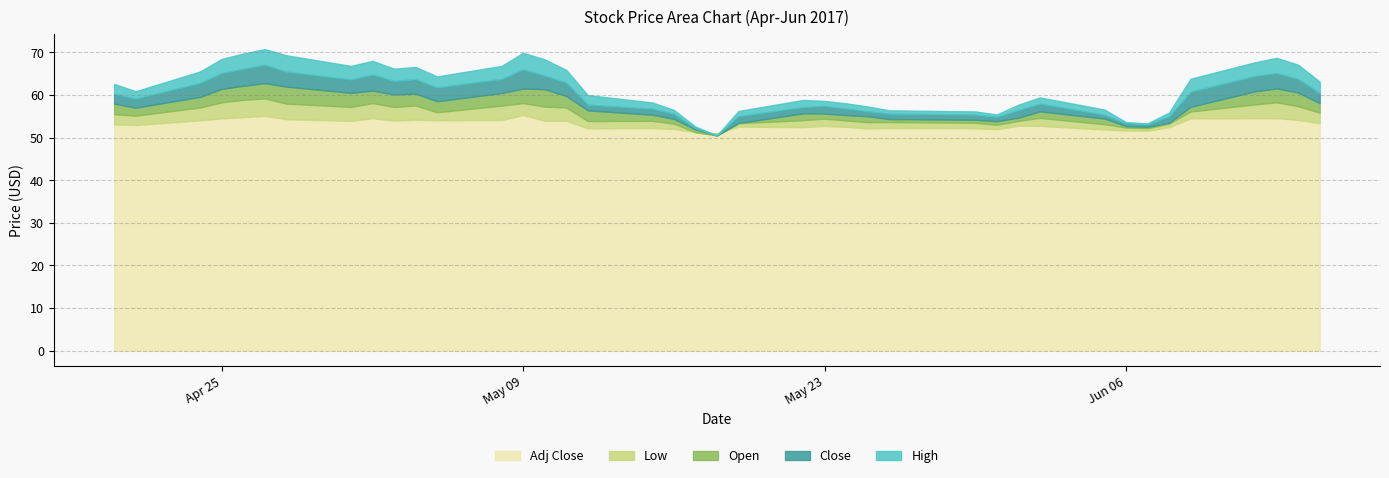

The Open series shows 90.5 at 20. True or false?

False